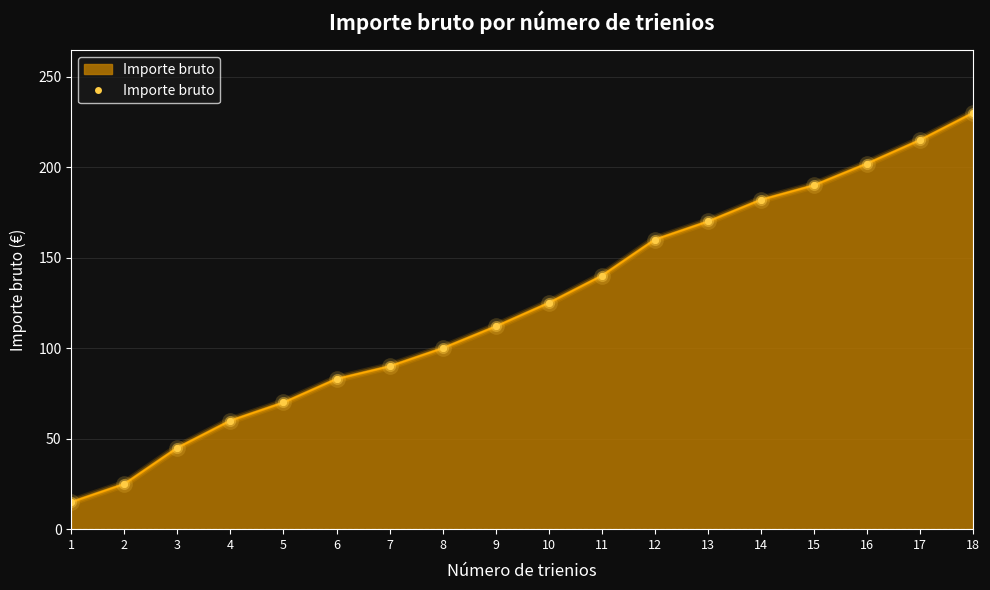

Where is the data nearest to the value 122?

10